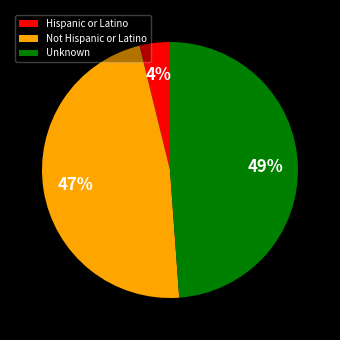

The Not Hispanic or Latino slice represents 47% of the pie. True or false?

True